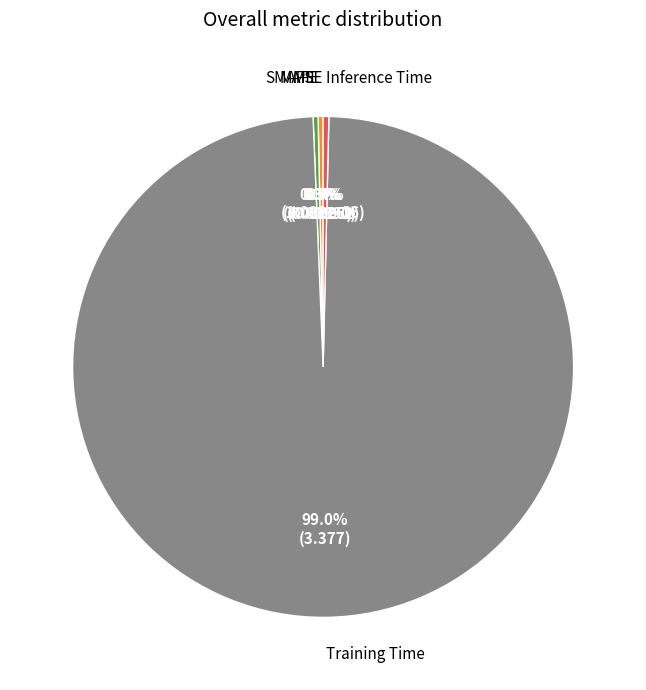

Does any single category account for the majority?

Yes